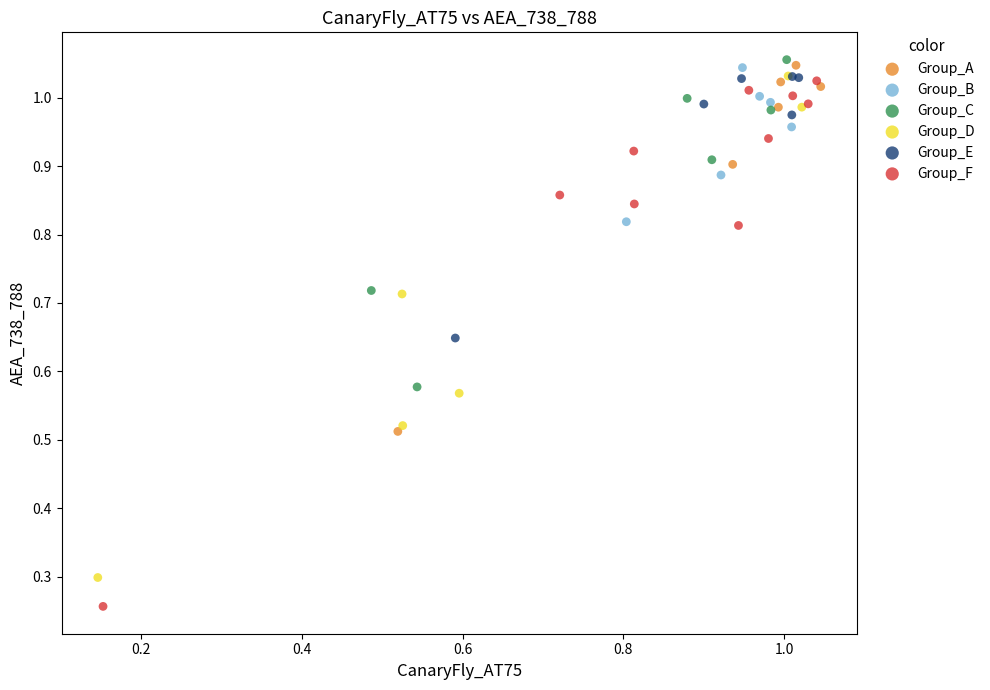

Which series reaches the minimum Y coordinate?

Group_F